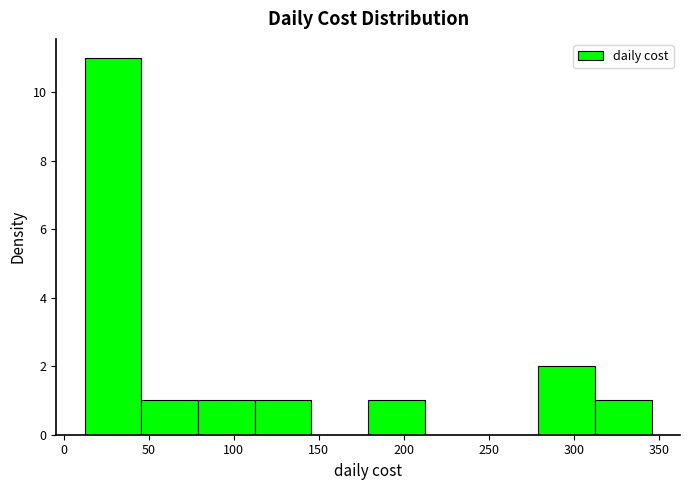

How tall is the bar that spans 310 to 345 on the x-axis? Neither the bar edges nor the heights are printed on the chart, so give them approximately, as read against the axes.

1